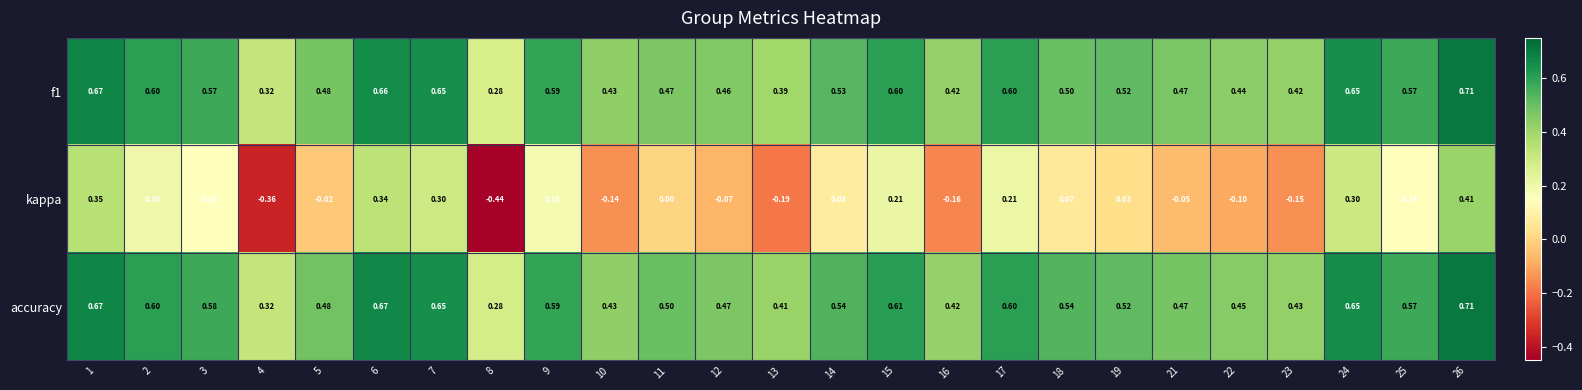

Is the value of kappa at 23 greater than the value of accuracy at 7?

No